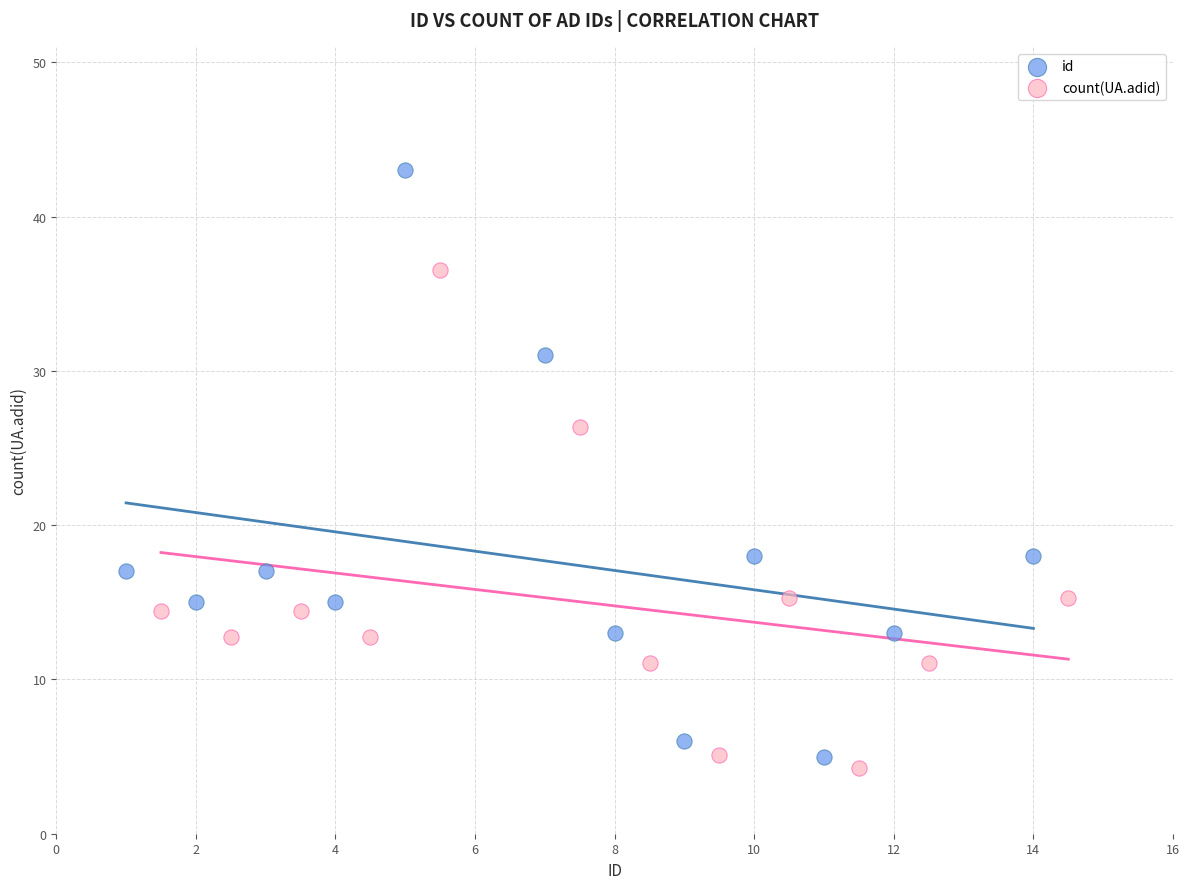

Which series has the largest Y range (max minus min)?

id